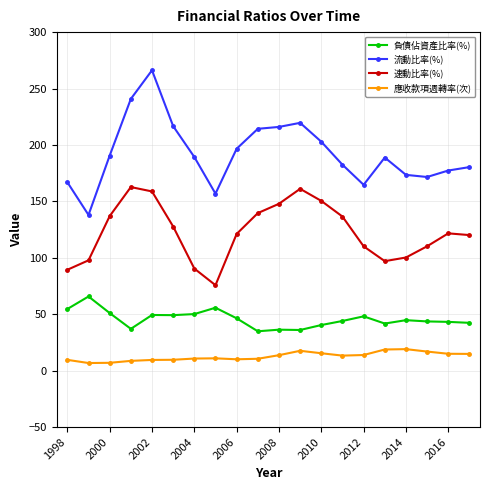

Which series has the largest total across all categories?

流動比率(%)